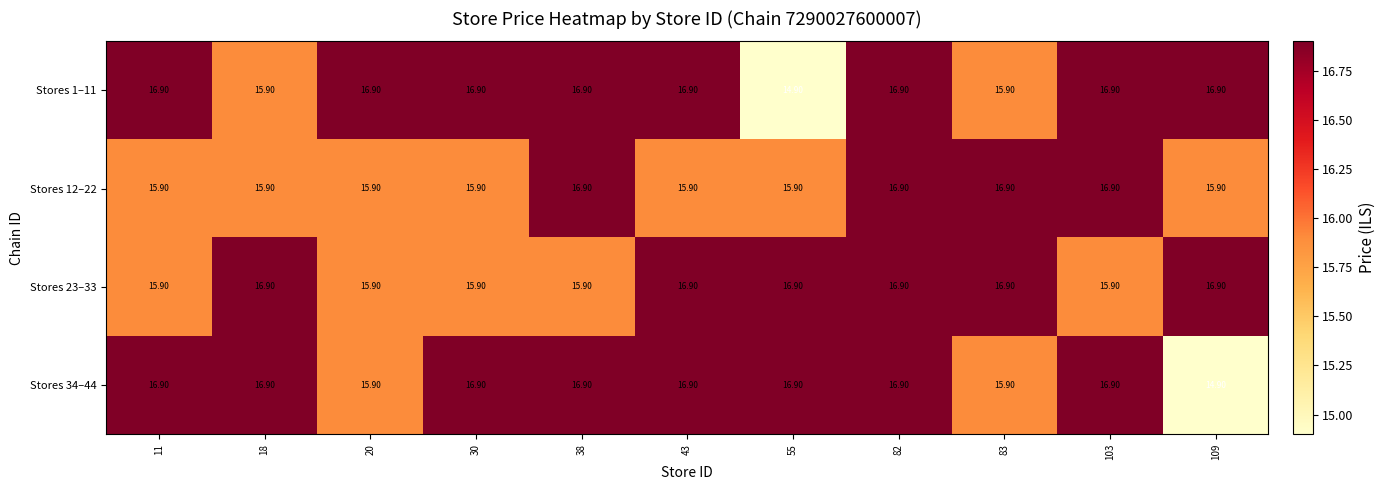

Is the value of Stores 12–22 at 18 greater than the value of Stores 23–33 at 82?

No